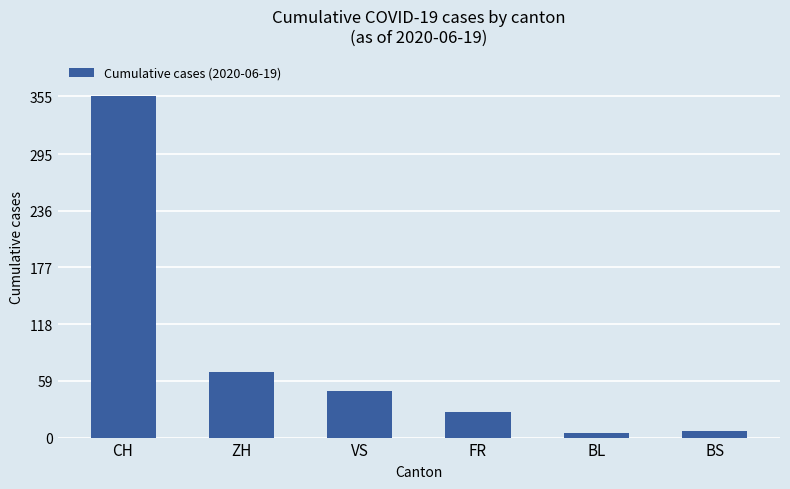

What value does the data have at BS, to the nearest 5?

5